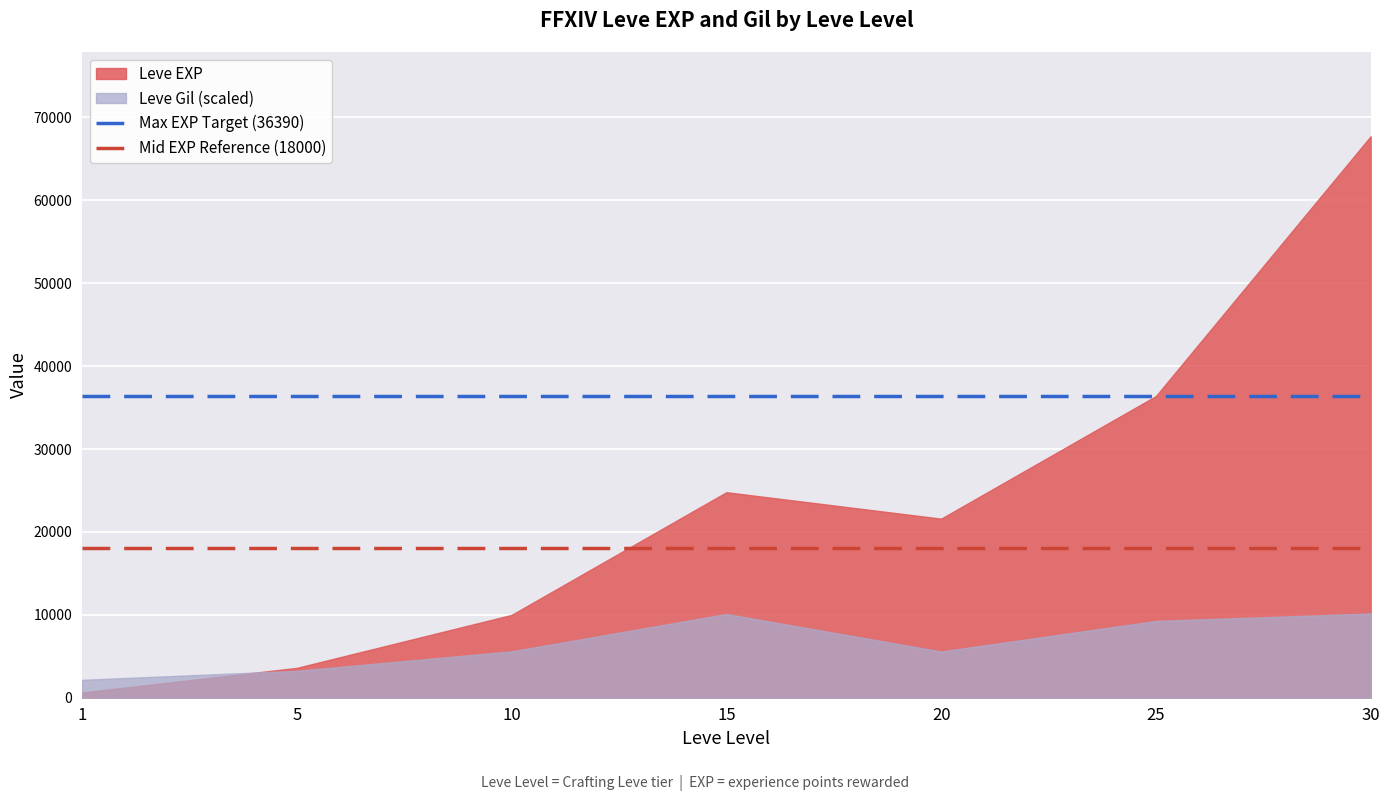

What is the value of the Mid EXP Reference (18000) point at the 1st from the left?

18000